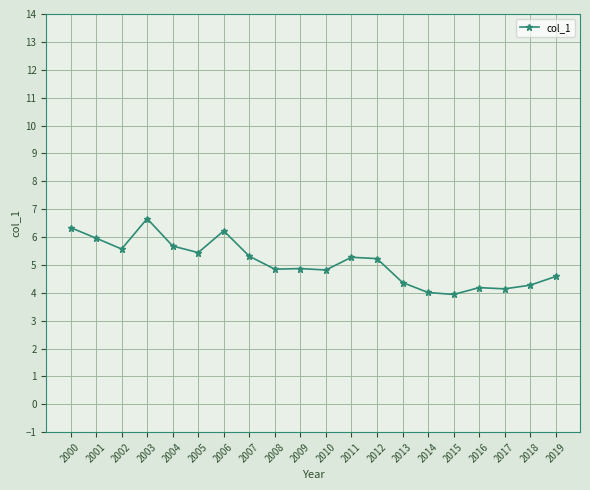

What is the average value?

5.1